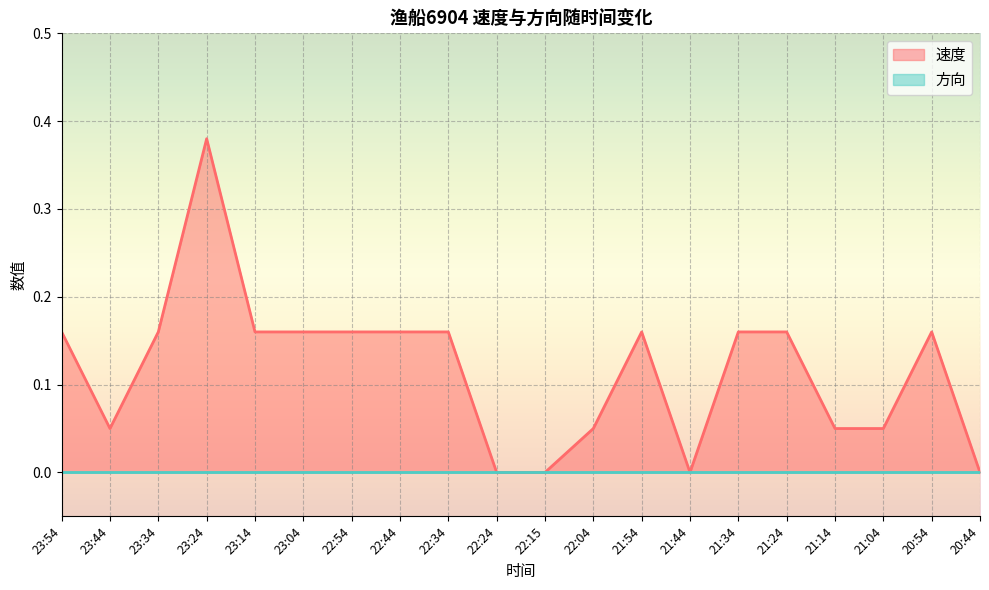

Count the values in the range 0 to 1.

20